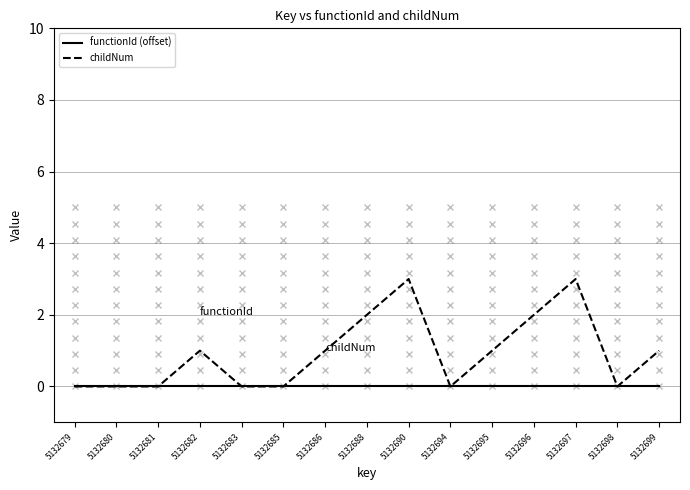

Reading right to left, transcribe all the data shown in this chart.

functionId (offset): 5132699=0	5132698=0	5132697=0	5132696=0	5132695=0	5132694=0	5132690=0	5132688=0	5132686=0	5132685=0	5132683=0	5132682=0	5132681=0	5132680=0	5132679=0
childNum: 5132699=1	5132698=0	5132697=3	5132696=2	5132695=1	5132694=0	5132690=3	5132688=2	5132686=1	5132685=0	5132683=0	5132682=1	5132681=0	5132680=0	5132679=0